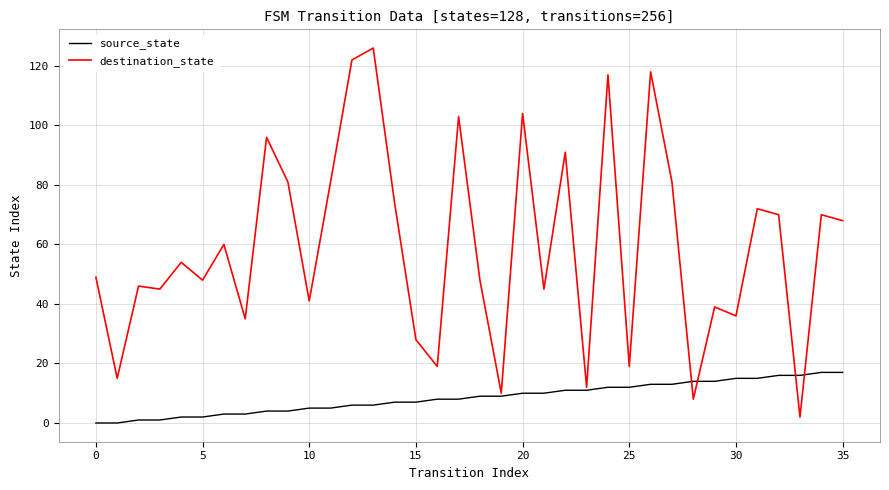

What is the lowest value of the destination_state series?

2